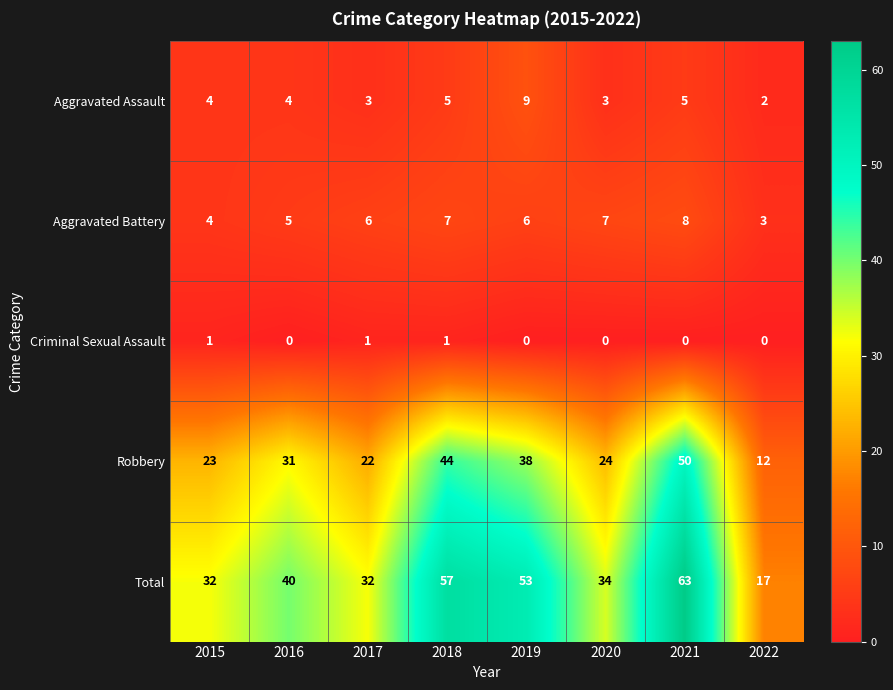

Which series has the largest total across all categories?

Total